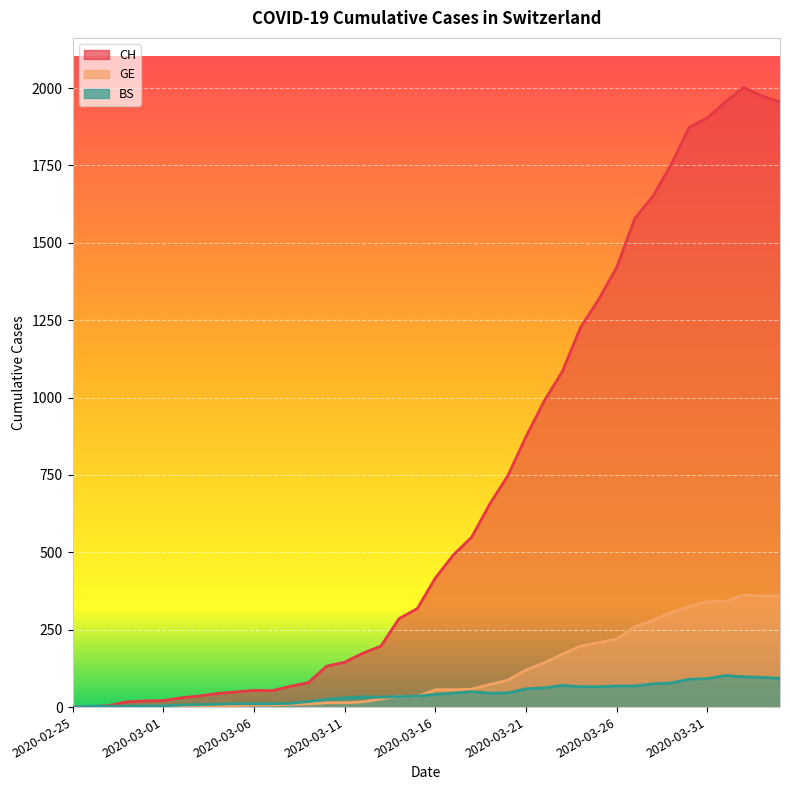

Reading left to right, what are all the values shown in this chart?

CH: 0	1	5	17	20	21	30	36	44	49	54	53	67	79	132	145	174	197	286	318	417	492	549	656	748	874	989	1084	1226	1317	1421	1579	1651	1753	1873	1904	1956	2002	1975	1955
GE: 0	1	1	2	3	3	3	4	4	5	7	7	9	10	14	14	17	26	35	34	56	56	58	73	87	120	143	171	197	208	220	259	280	306	325	341	342	362	359	360
BS: 0	3	3	3	4	4	7	8	9	11	11	11	12	18	25	30	33	32	34	35	41	45	50	45	46	59	62	70	66	66	68	68	75	78	90	92	102	98	96	93